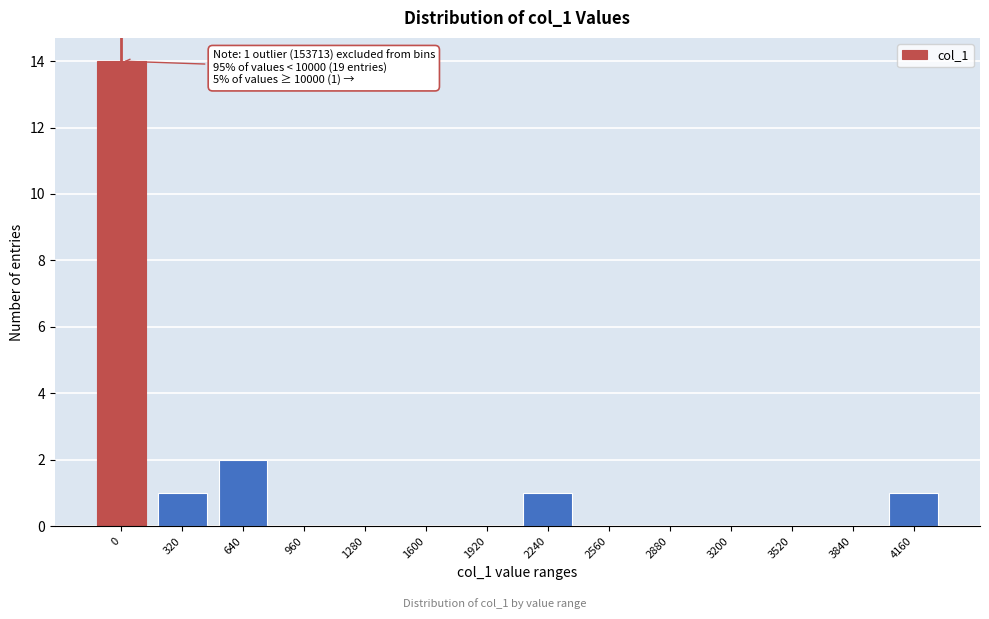

Reading left to right, transcribe all the data shown in this chart.

0=14	320=1	640=2	960=0	1280=0	1600=0	1920=0	2240=1	2560=0	2880=0	3200=0	3520=0	3840=0	4160=1